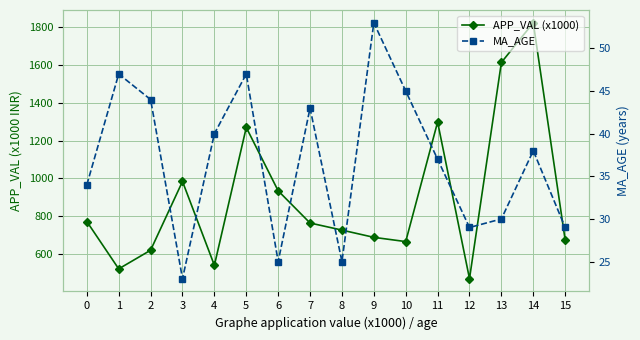

True or false: MA_AGE has more than 1 interior local peaks.

True